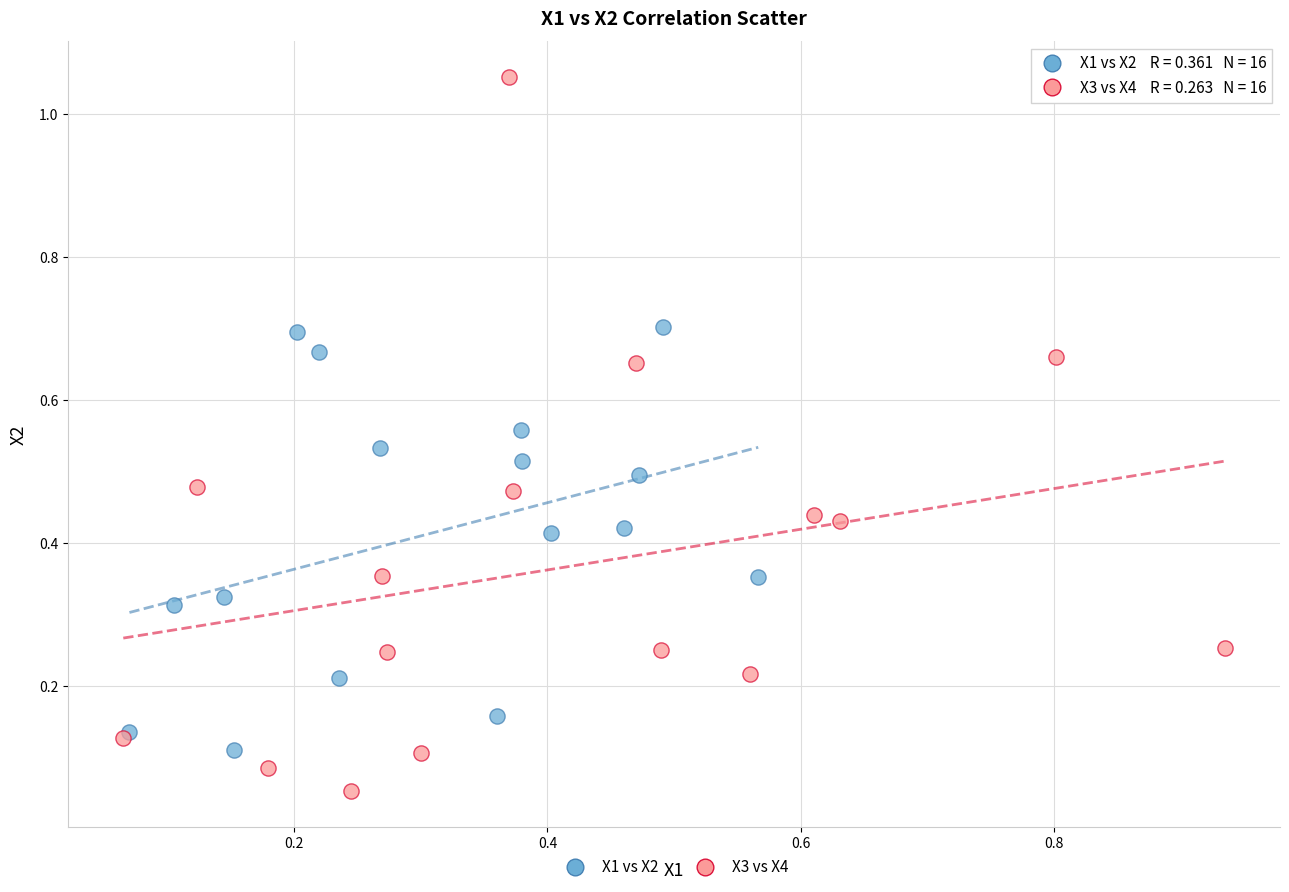

Which series contains the lowest Y value?

X3 vs X4